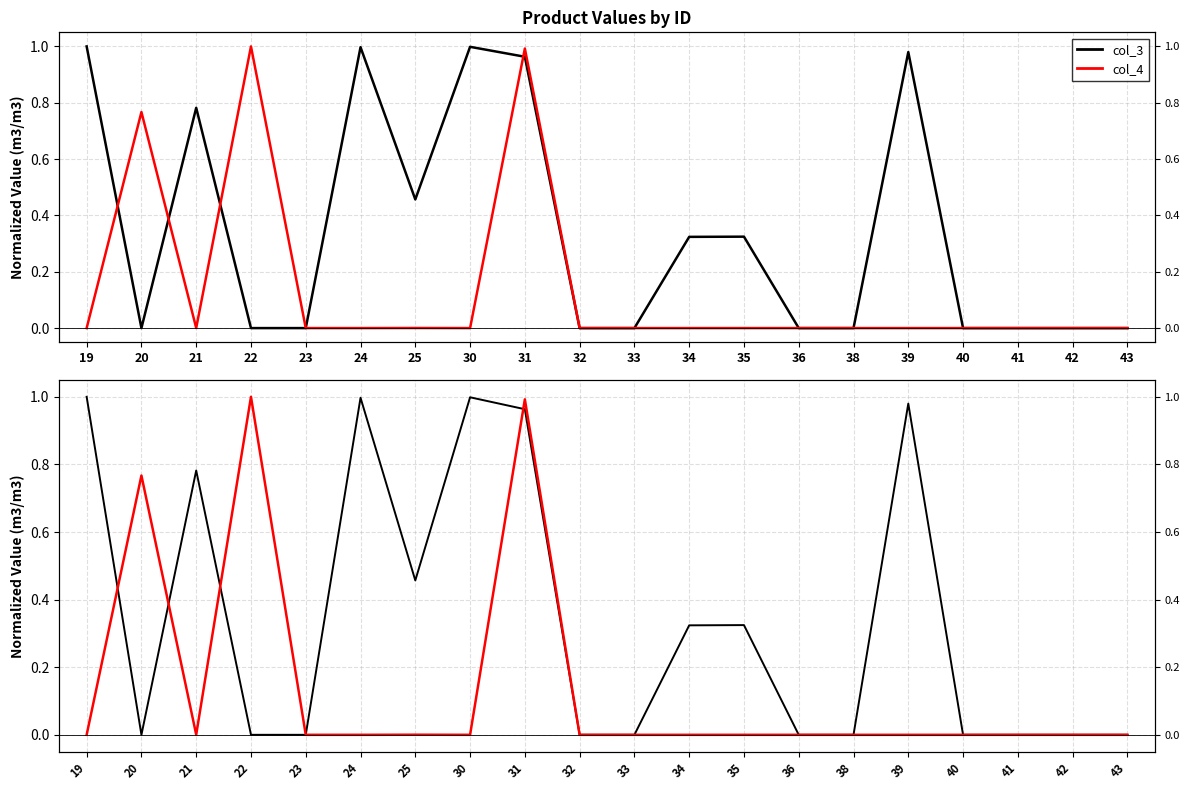

True or false: col_3 has a value of 1.5 at 19.

False